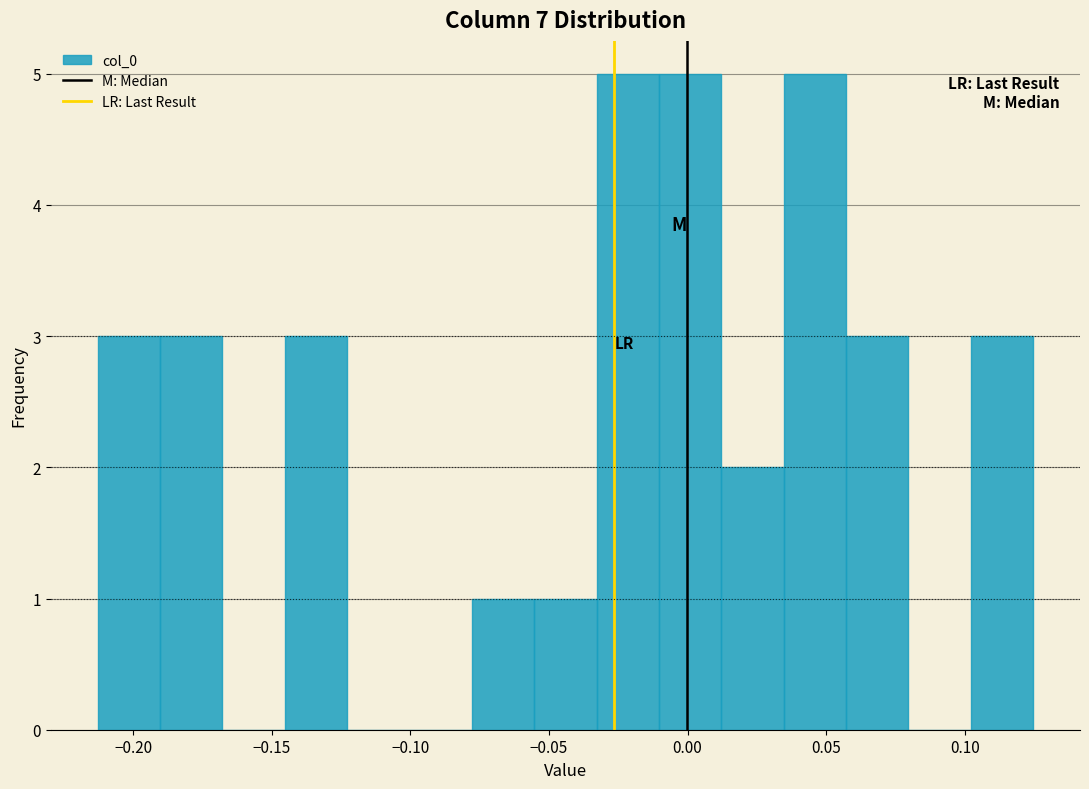

How tall is the bar that spans 0.010 to 0.035 on the x-axis? Neither the bar edges nor the heights are printed on the chart, so give them approximately, as read against the axes.

2